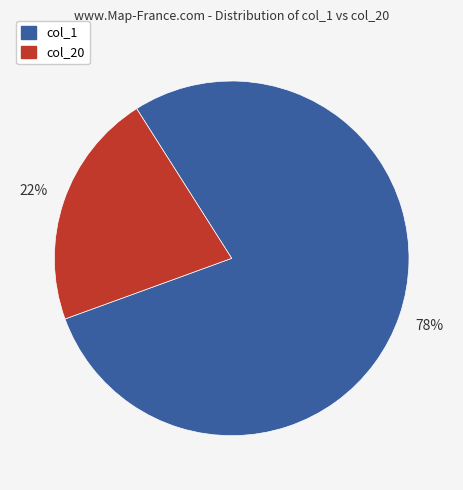

To the nearest percent, what is the average slice percentage?

50%